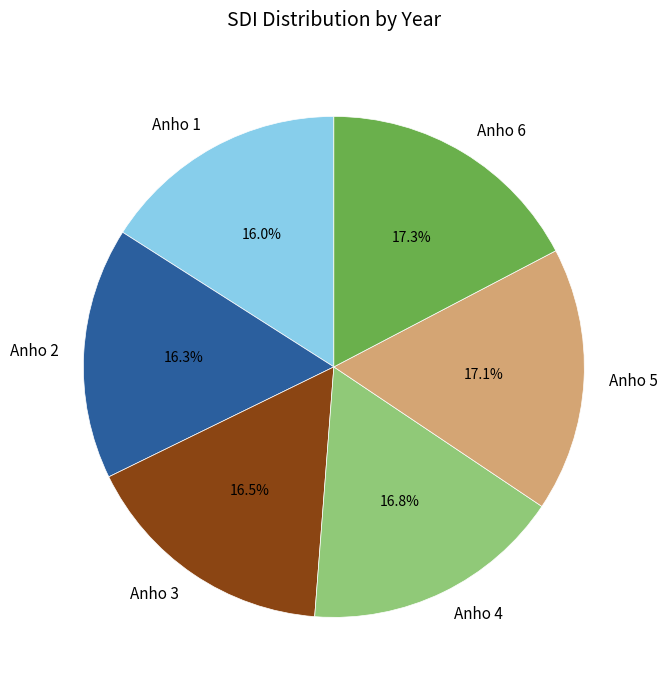

Is there a majority slice in this chart?

No